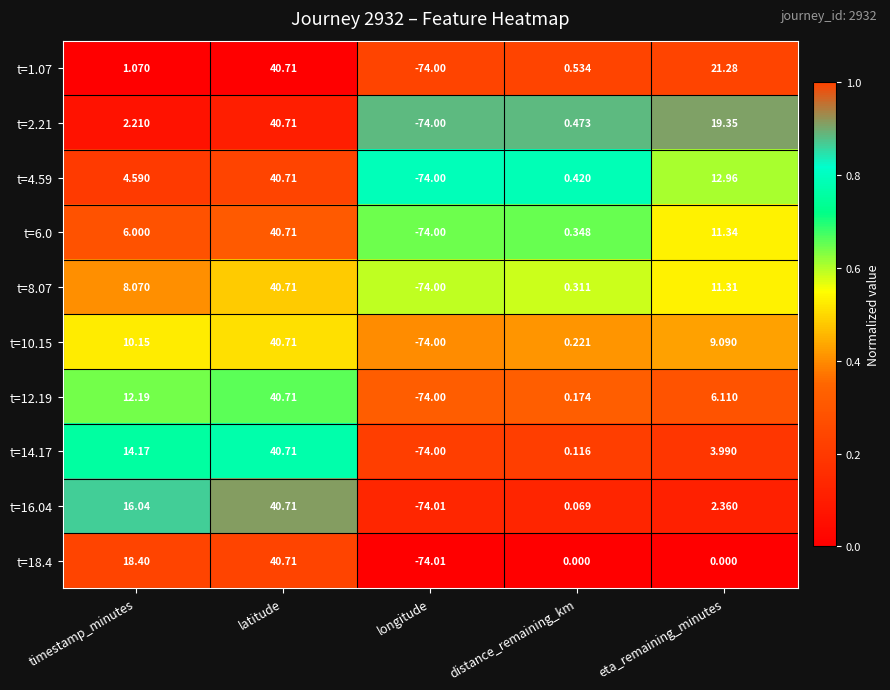

Which label corresponds to the smallest value in the chart?

longitude